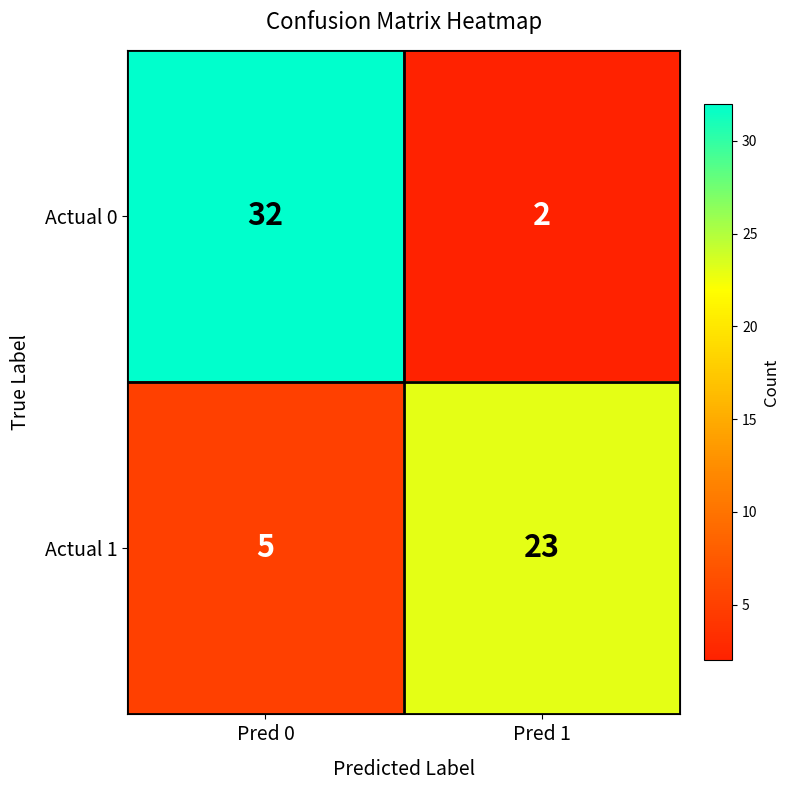

Is it true that Actual 1 equals 5 at Pred 0?

True